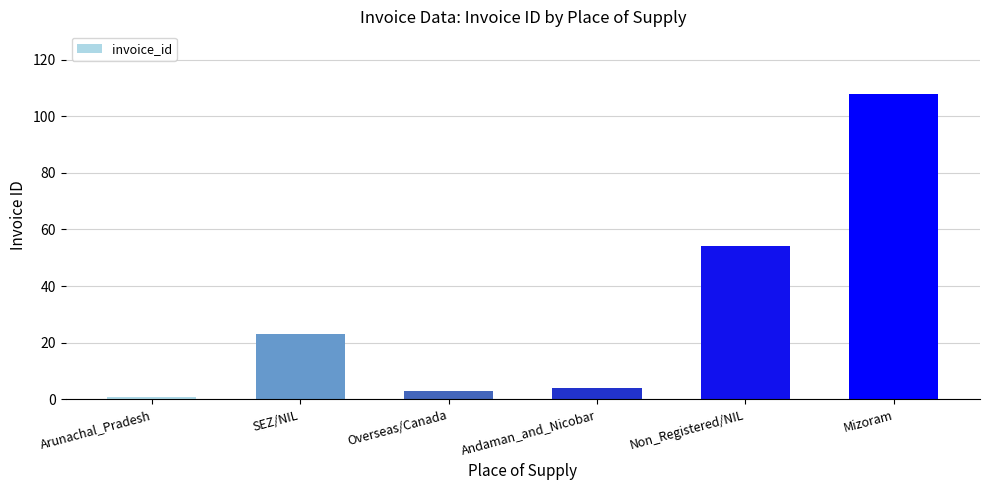

What is the label of the 3rd bar from the right?

Andaman_and_Nicobar